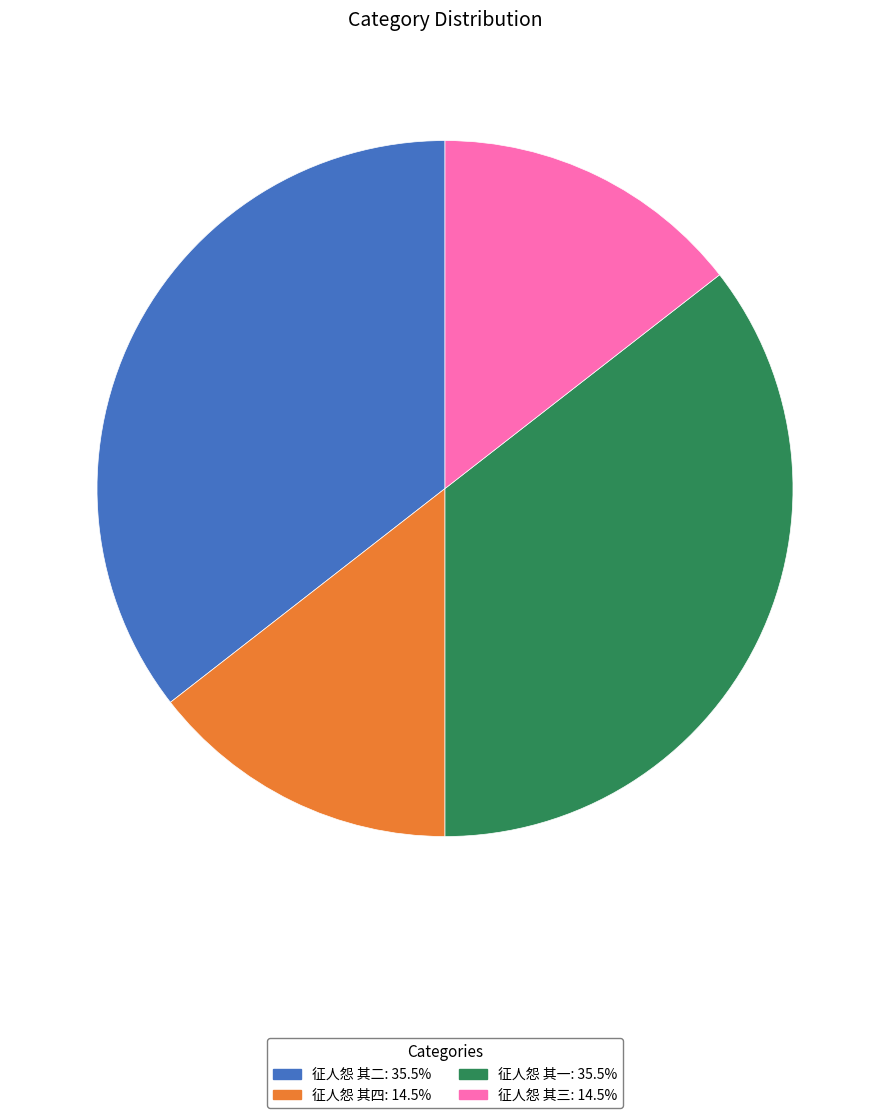

How many slices are in this pie chart?

4